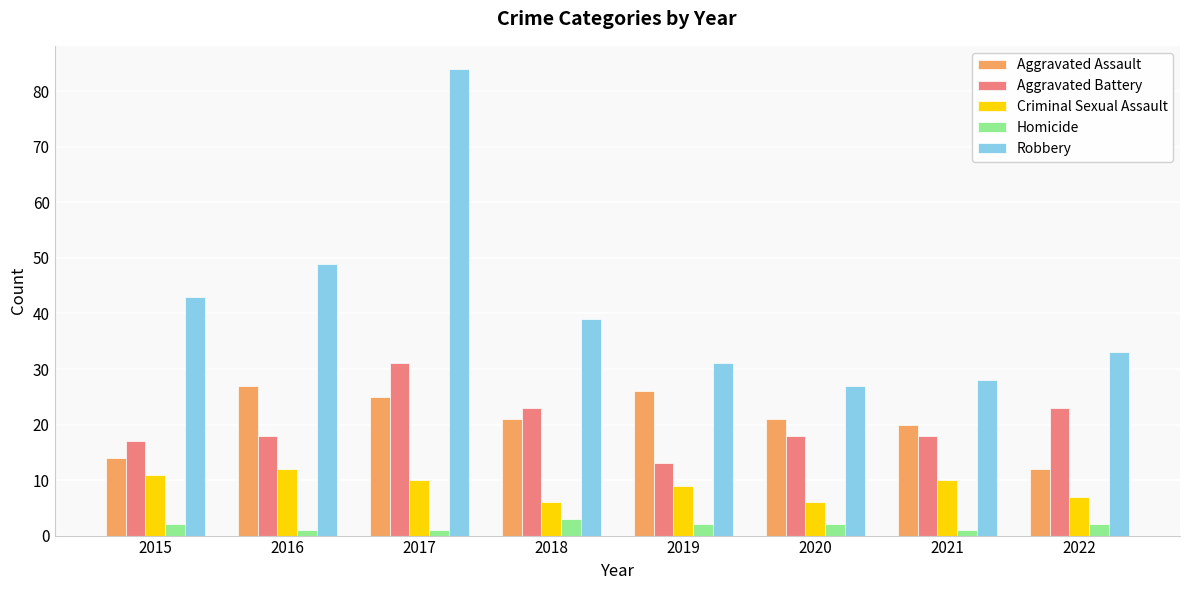

The value of Aggravated Assault at 2019 is 26. True or false?

True